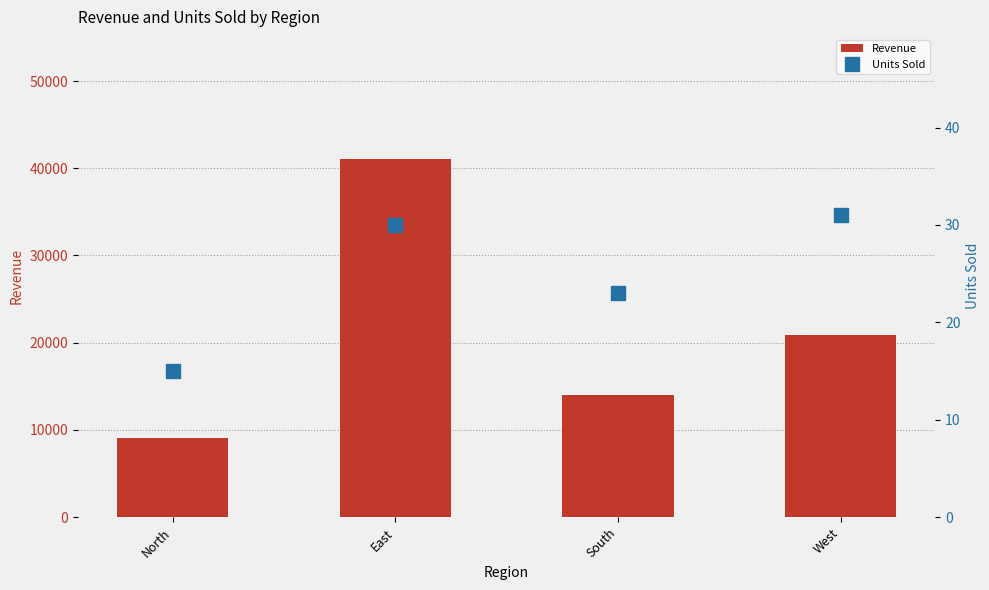

What is the average value of the Revenue series?

21260.4